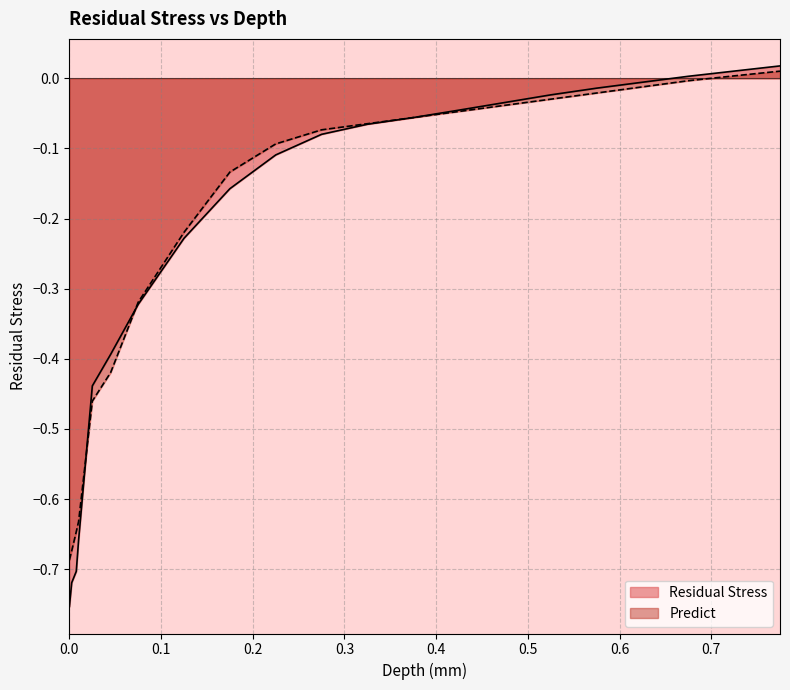

Which series has the widest spread of values?

Residual Stress